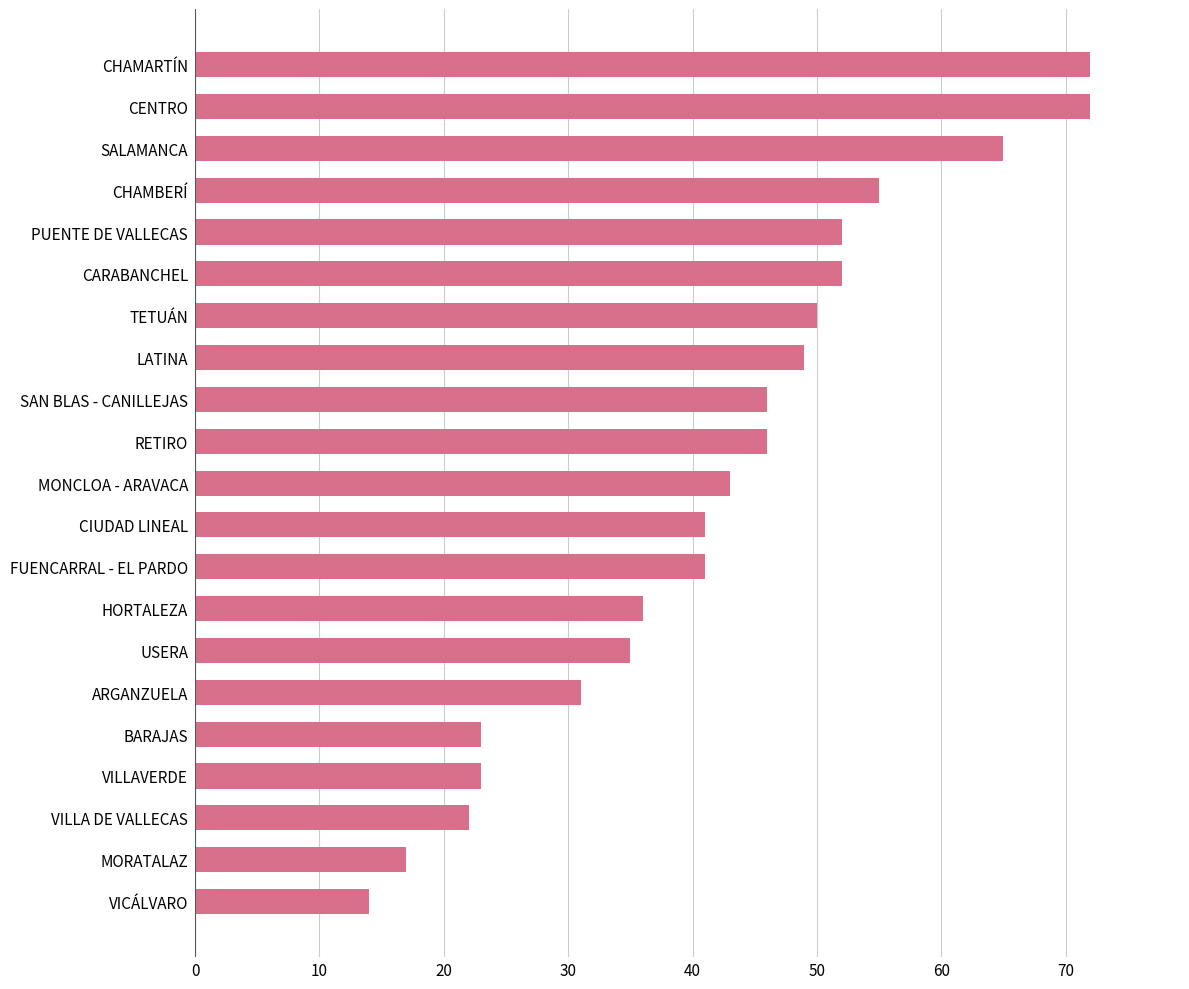

How many distinct data groups are displayed?

1